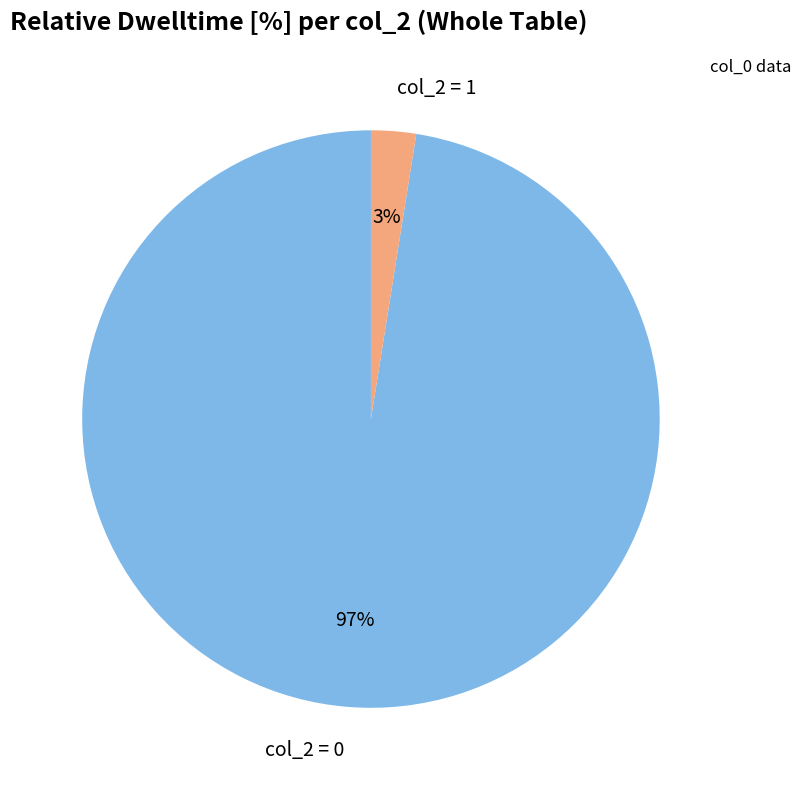

True or false: col_2 = 1 accounts for 3% of the total.

True